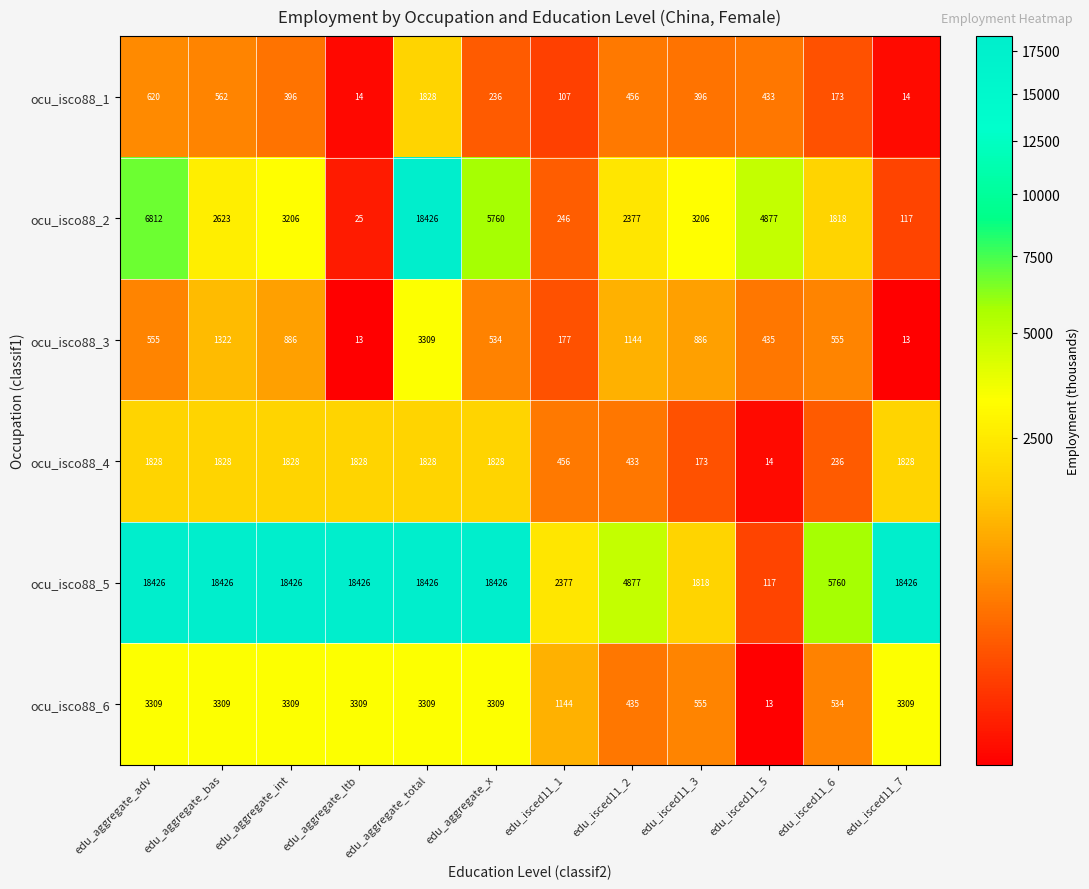

How many distinct data groups are displayed?

6